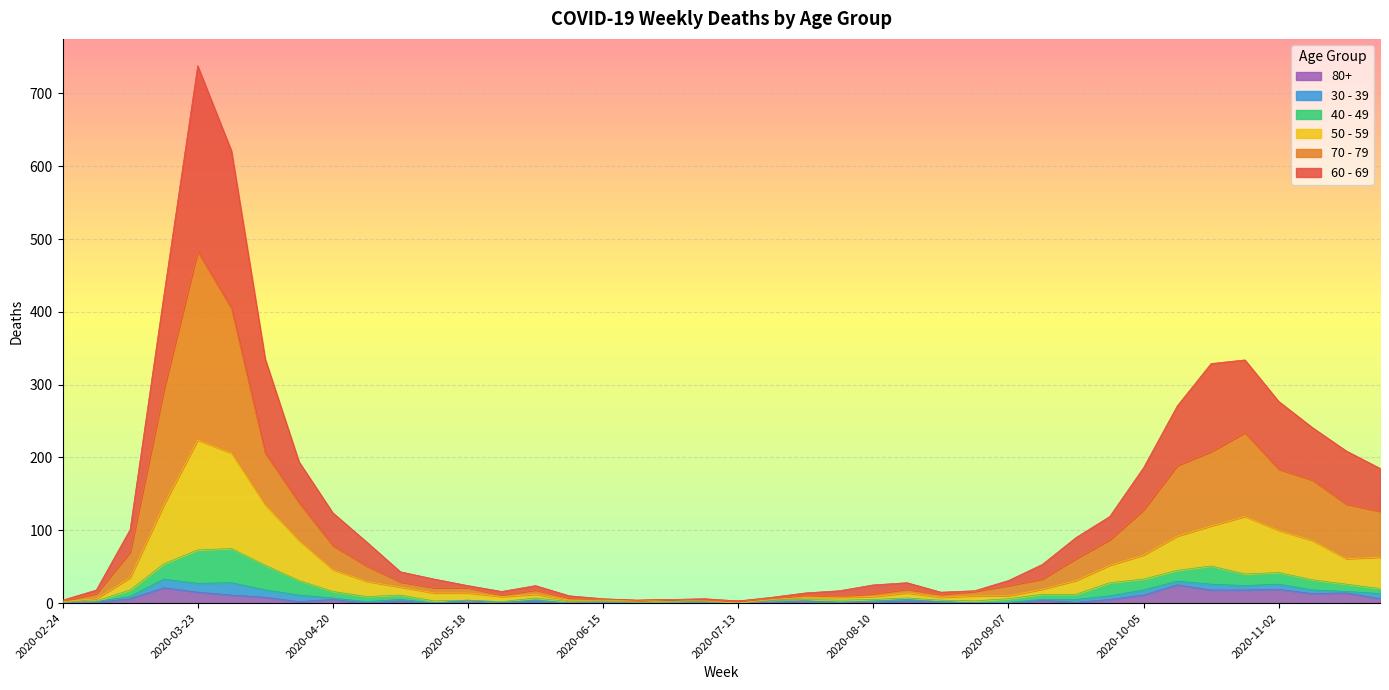

Where is 60 - 69 nearest to the value 370?

2020-04-06